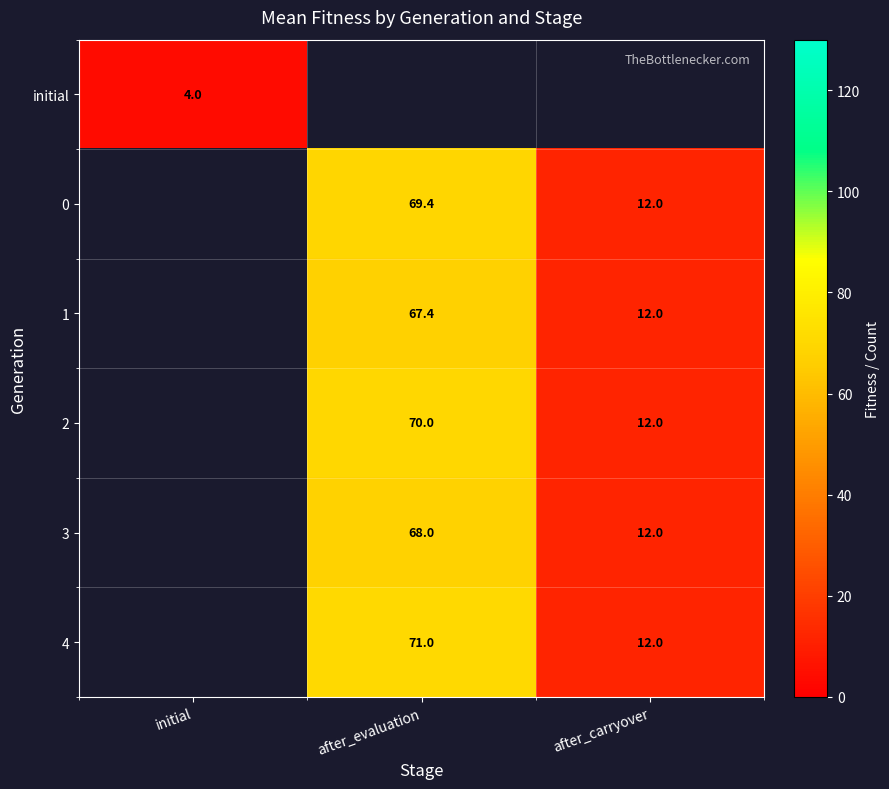

How many series are shown in this chart?

6